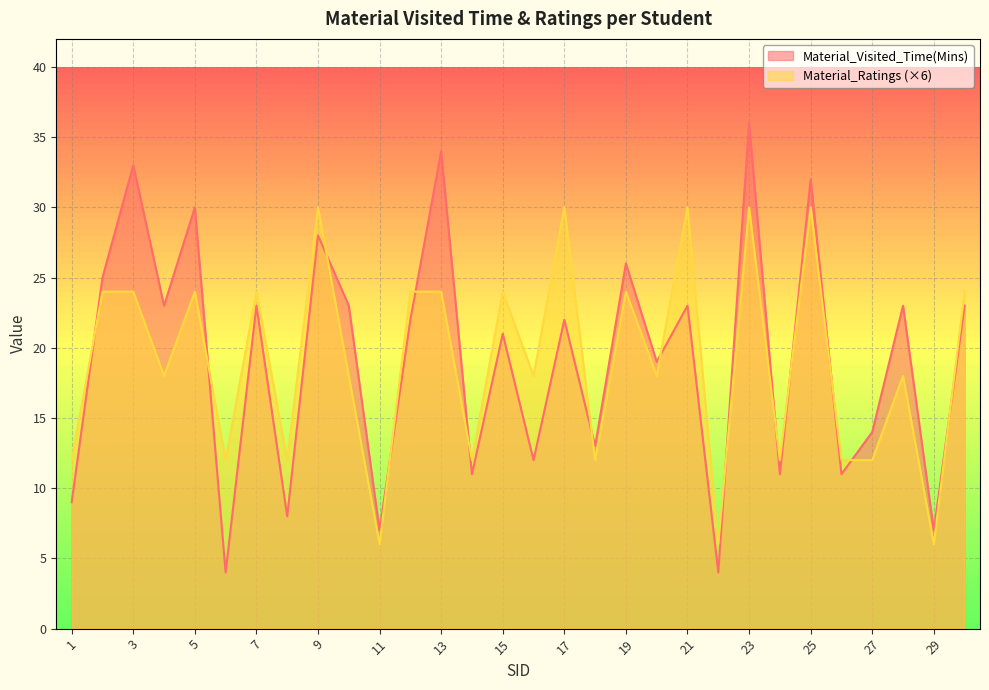

How many interior local valleys does the Material_Visited_Time(Mins) series have?

12